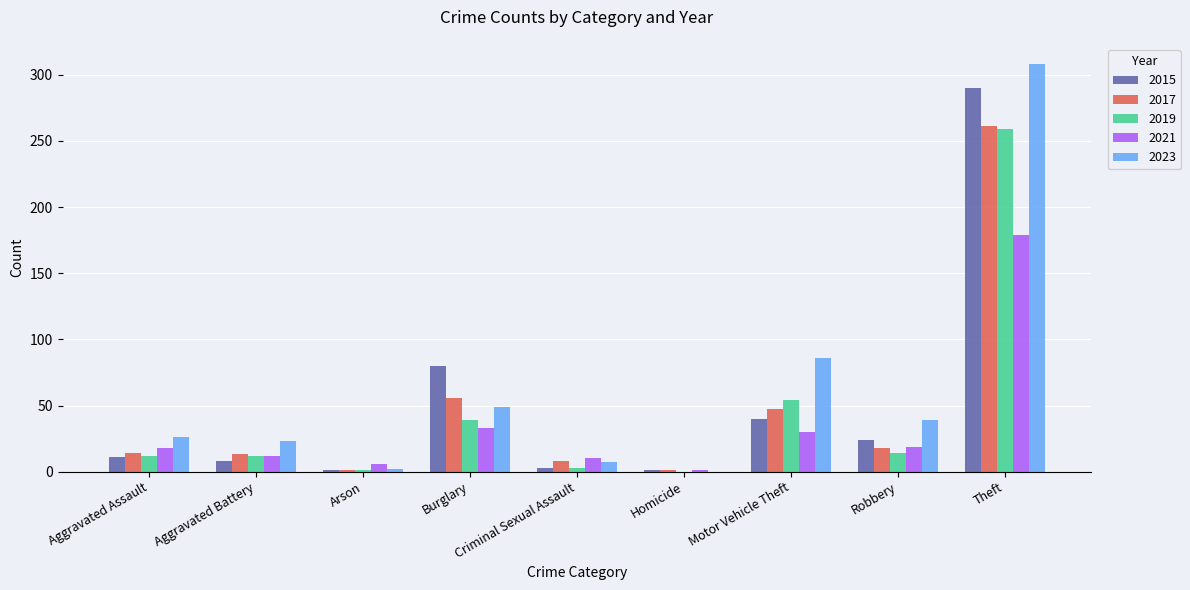

What is the maximum value for 2017?

261